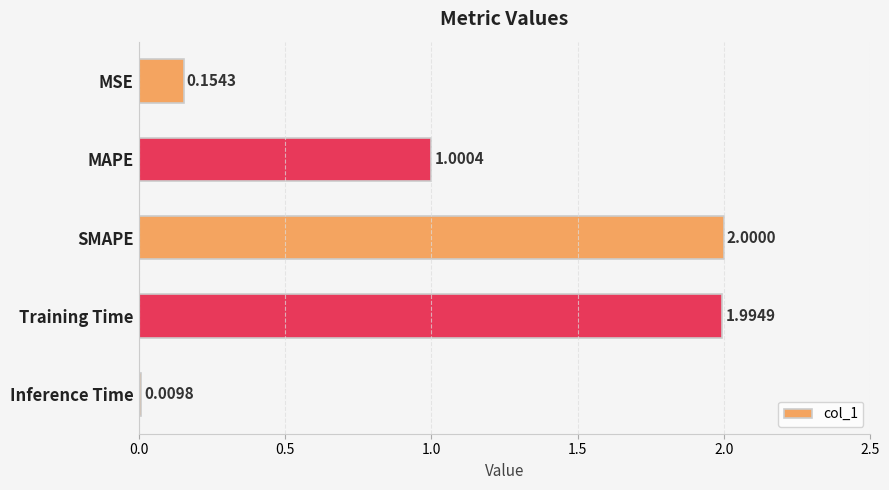

What is the label of the 5th bar from the bottom?

MSE